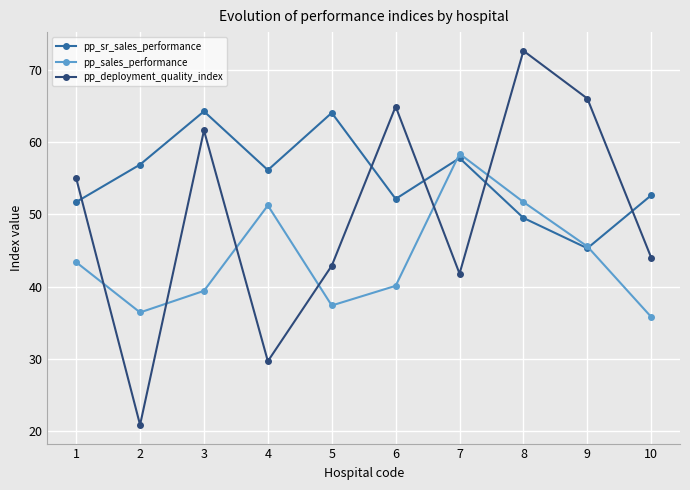

What is the difference between the maximum and second lowest values in the pp_sales_performance series?

21.9